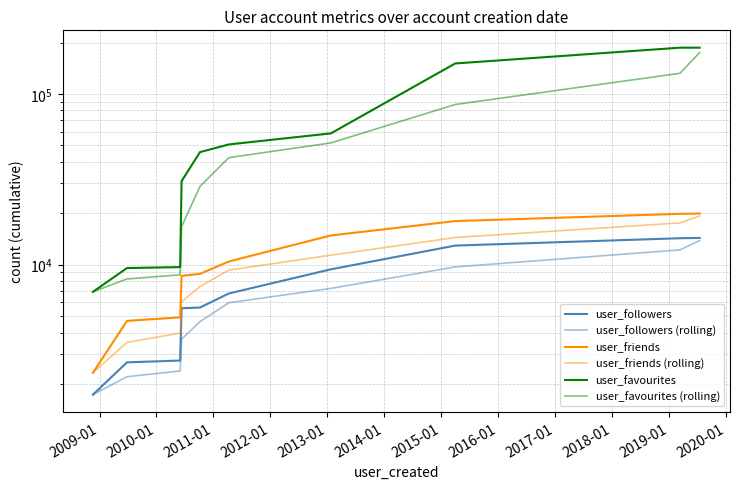

True or false: user_followers and user_followers (rolling) cross at least once.

False